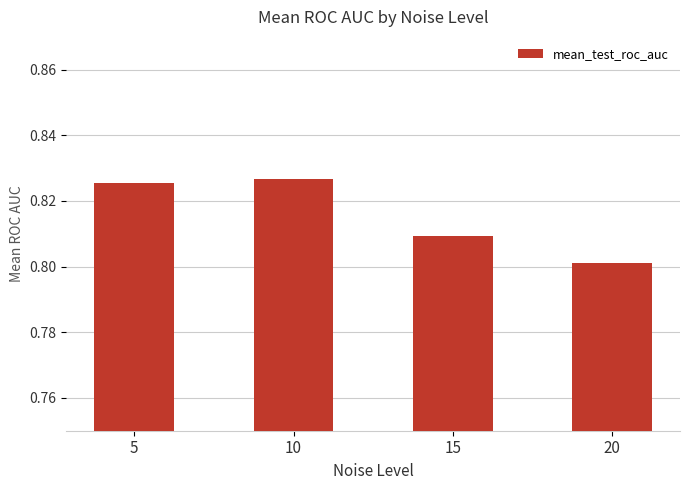

Rank the categories by value from lowest to highest.

20, 15, 5, 10